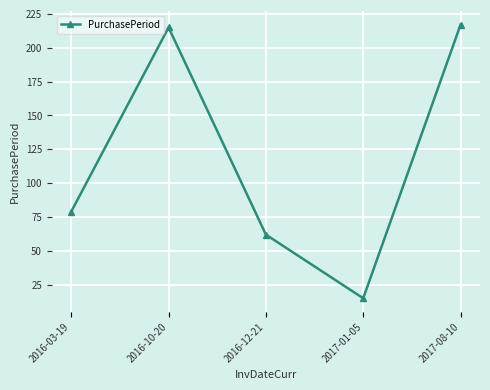

Where is the first local minimum?

2017-01-05